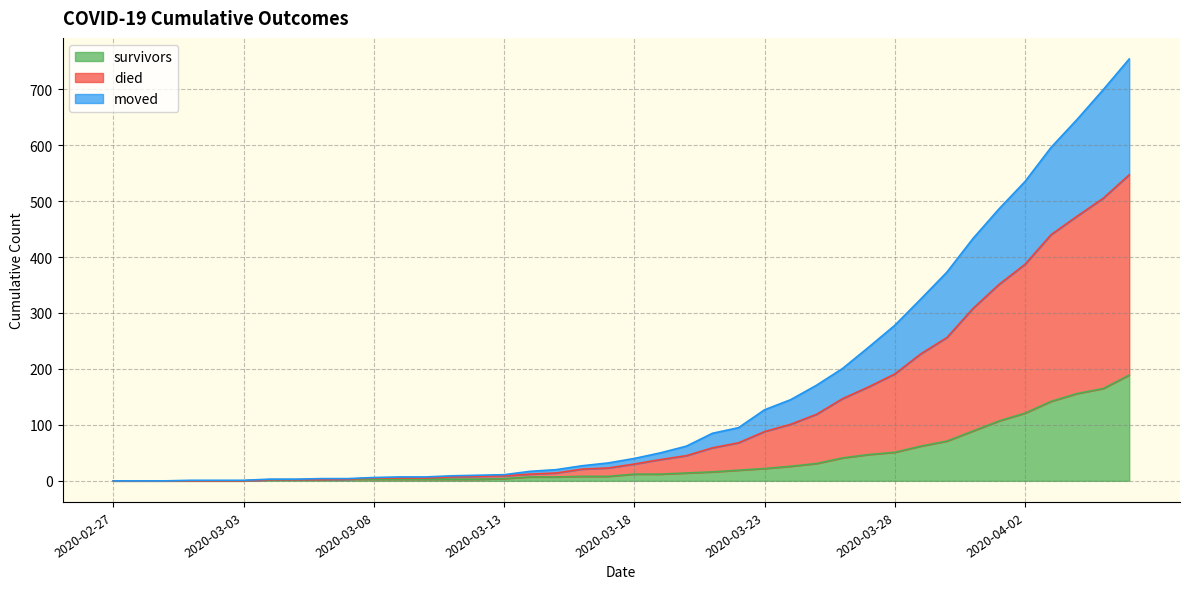

Does the chart display data point markers on the line(s)?

No